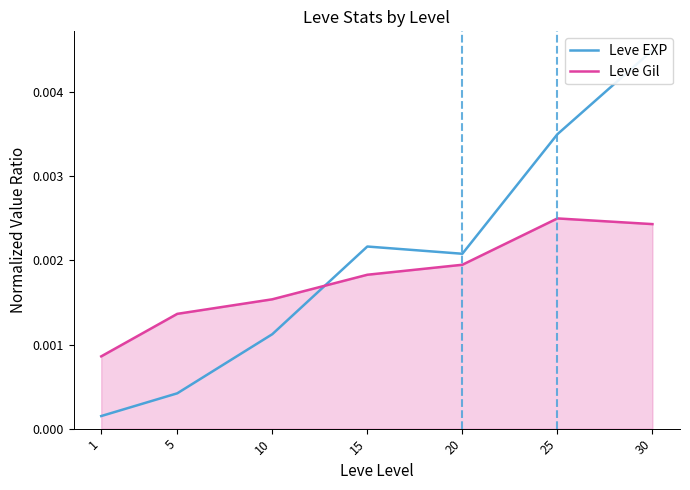

How many intersections are there between Leve Gil and Leve EXP?

1